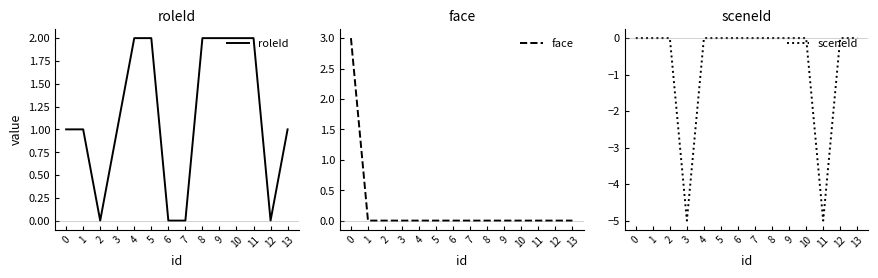

Does the chart display data point markers on the line(s)?

No